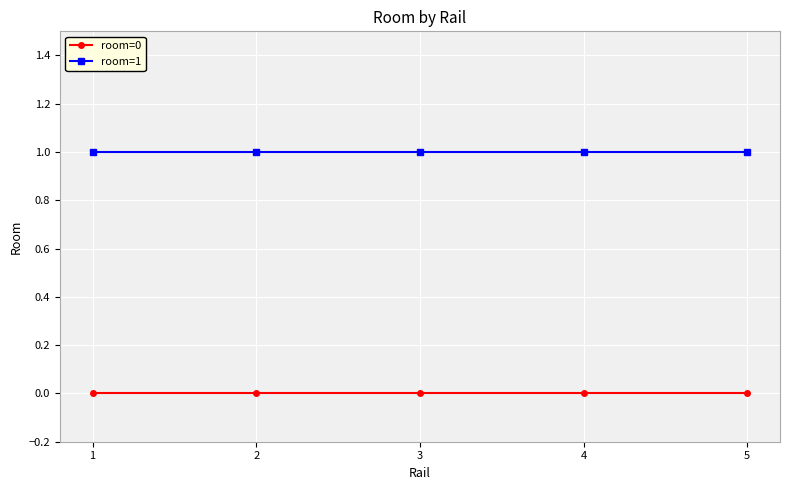

What is the spread (max minus min) of values at 4?

1